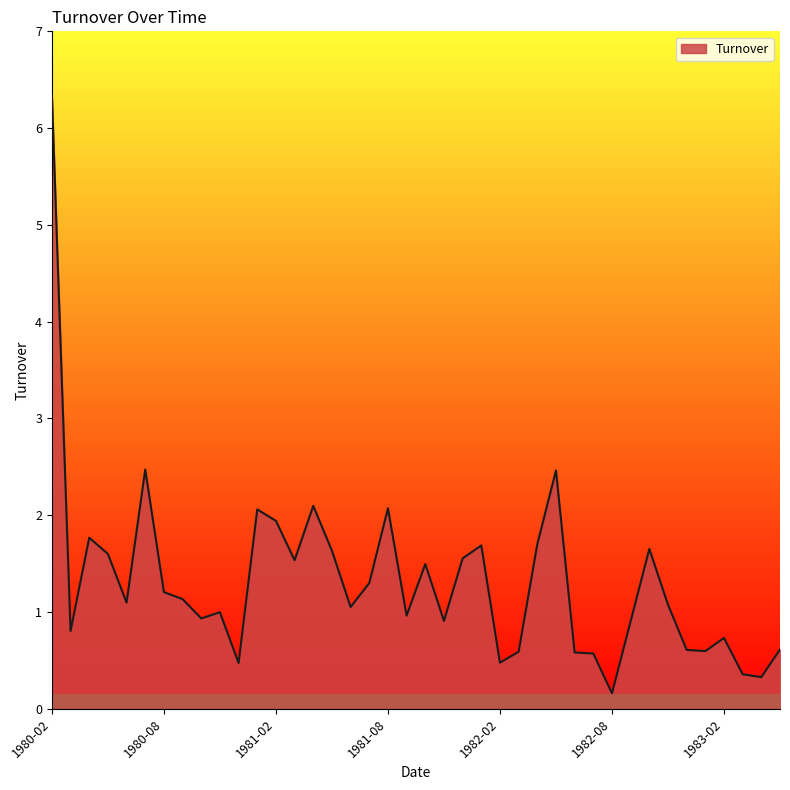

Does the chart display data point markers on the line(s)?

No